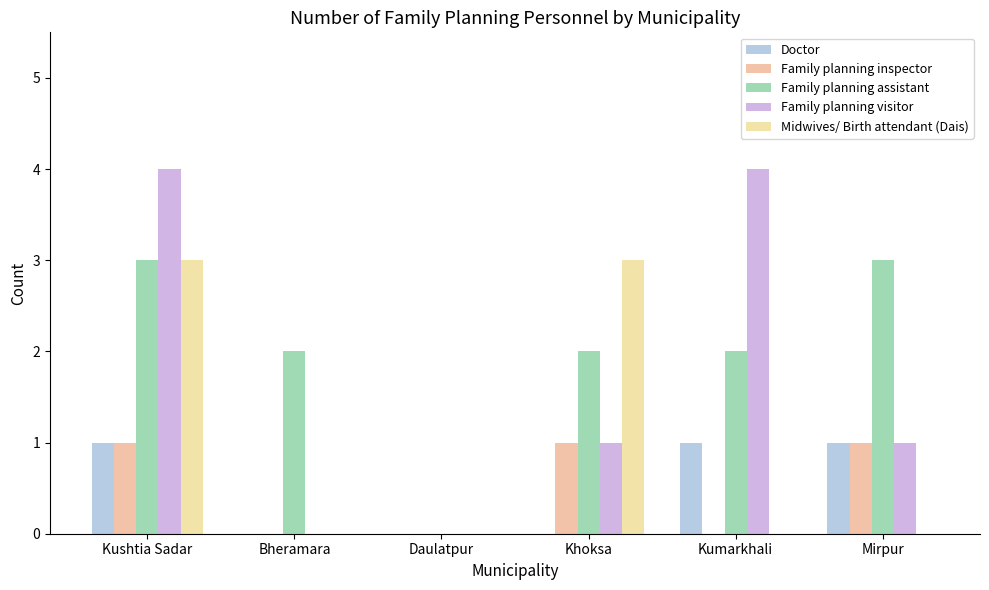

How many groups of bars are there?

6